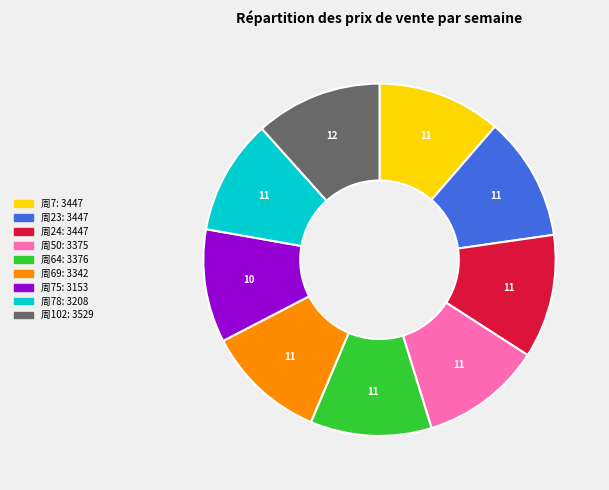

Does any single category account for the majority?

No